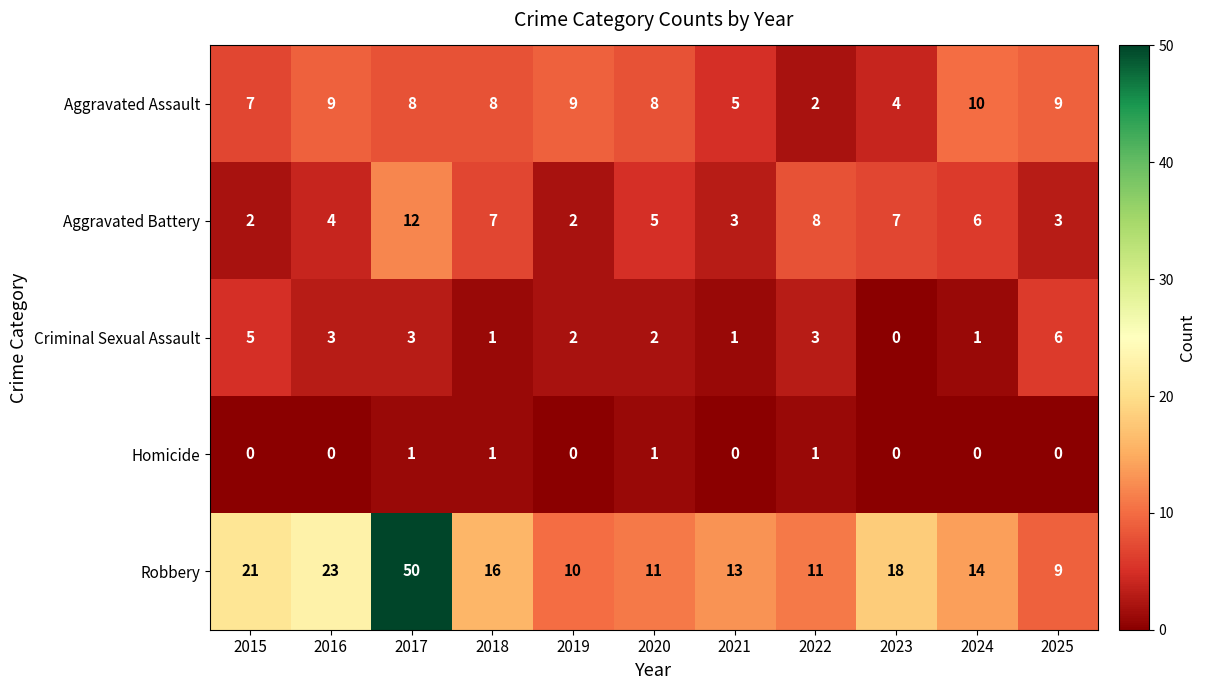

At which label is Robbery closest to 29?

2016